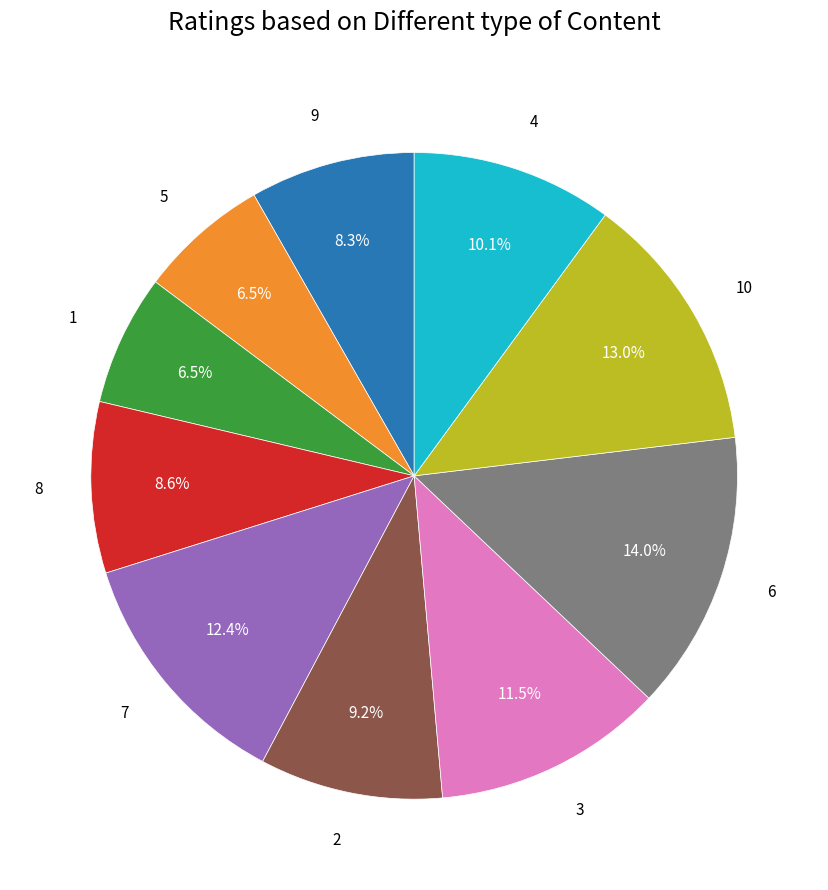

Does any single category account for the majority?

No